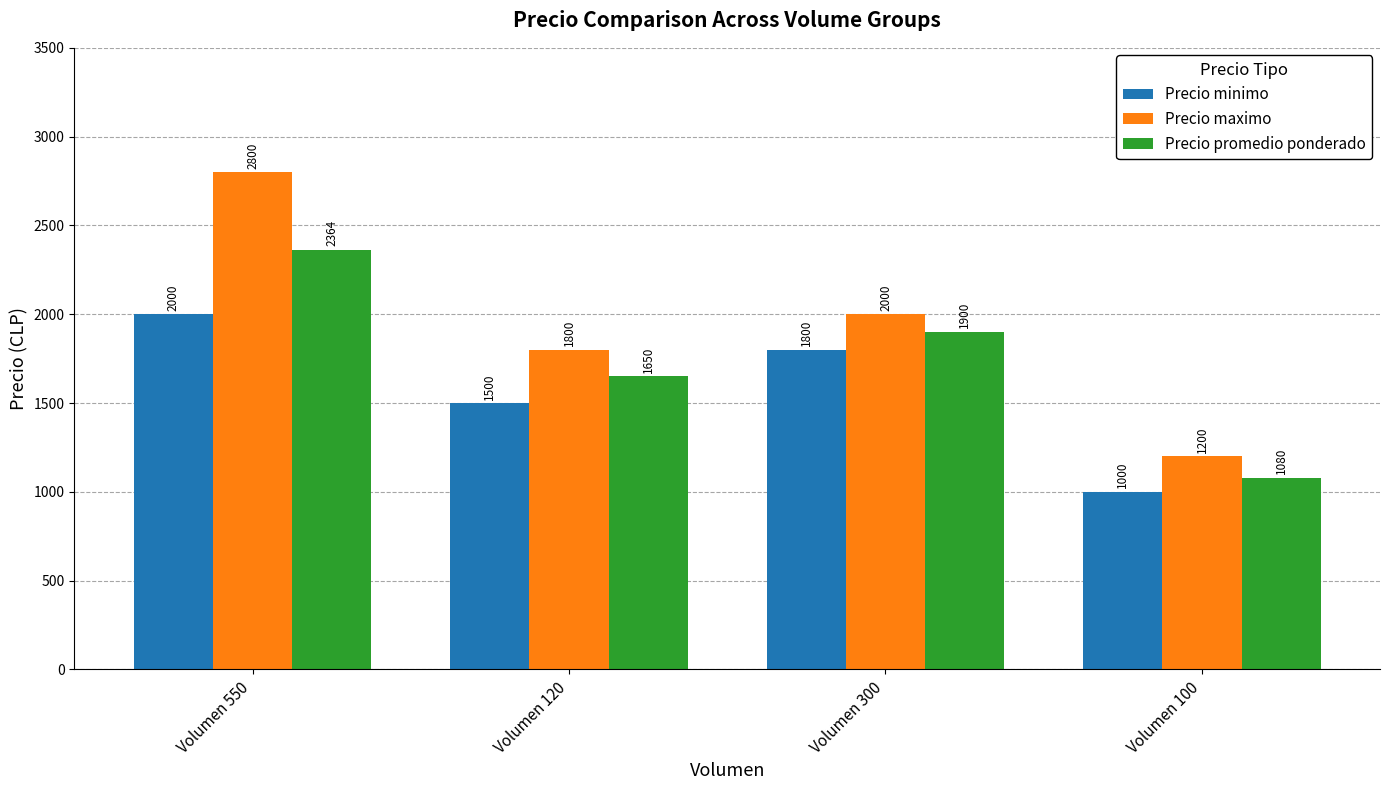

Reading left to right, extract all data points from this chart.

Precio minimo: 2000	1500	1800	1000
Precio maximo: 2800	1800	2000	1200
Precio promedio ponderado: 2364	1650	1900	1080